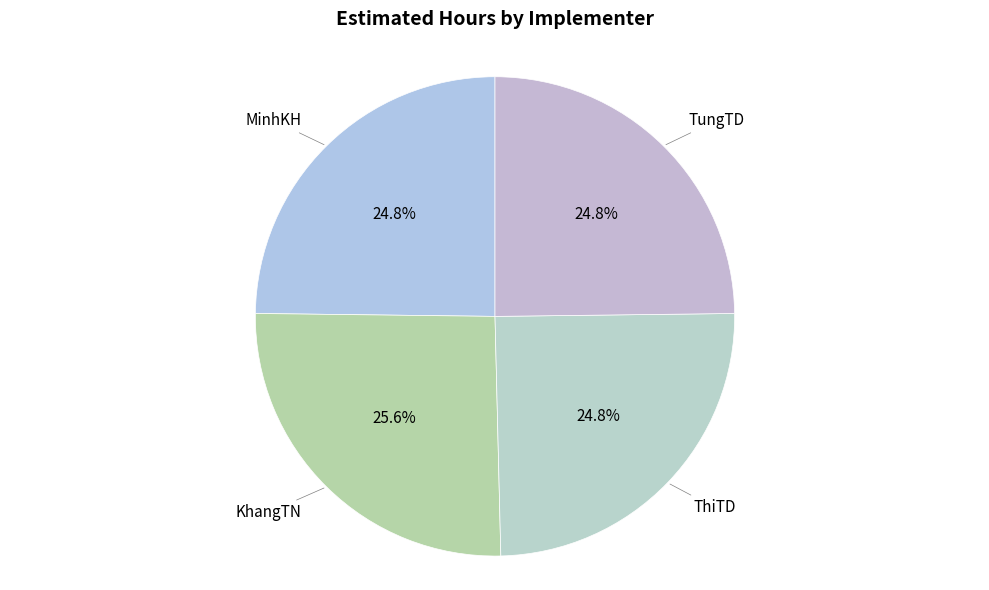

To the nearest percent, what is the difference between the largest and smallest slice percentages?

1%